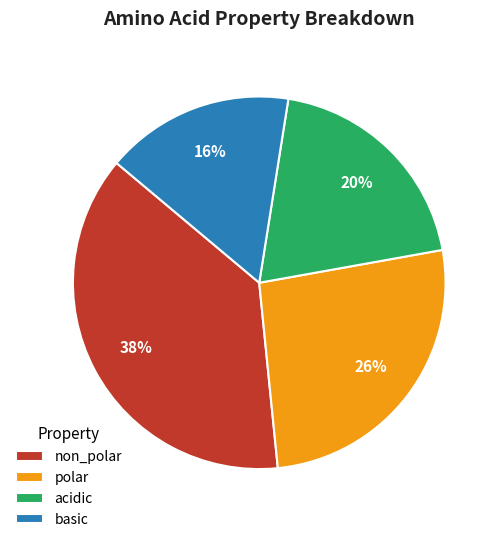

To the nearest percent, what is the average slice percentage?

25%